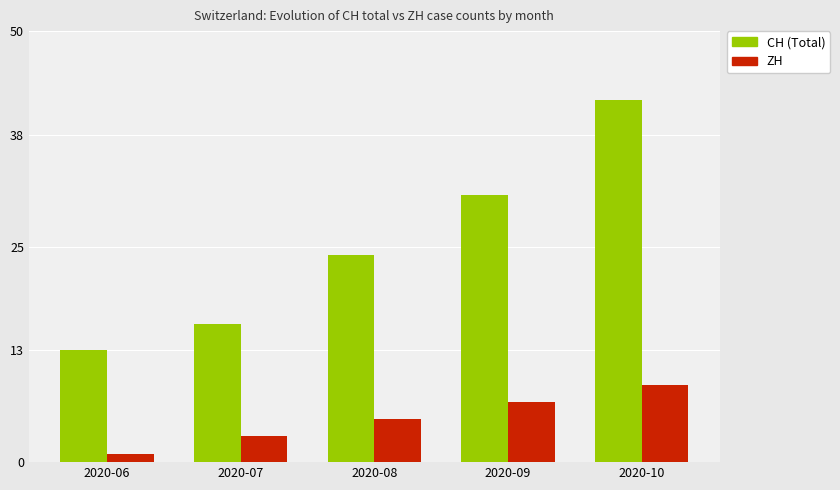

What is the average value of the CH (Total) series?

25